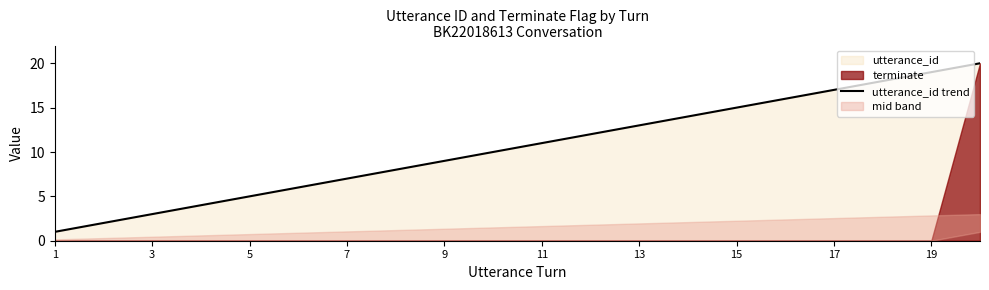

At which category does the chart reach its minimum across all series?

1